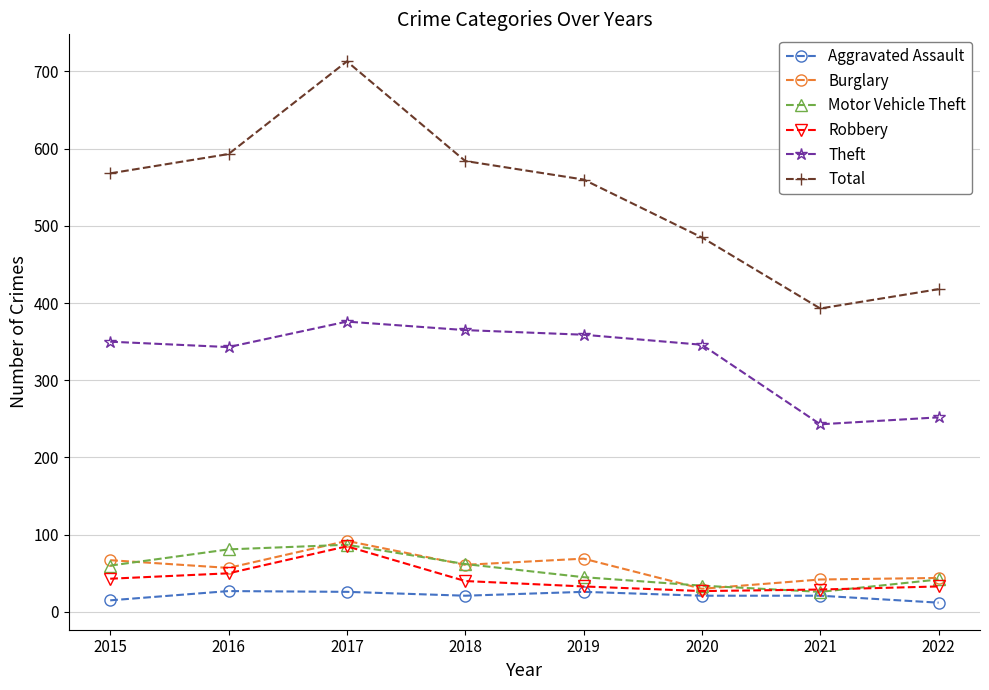

What is the maximum value for Robbery?

85